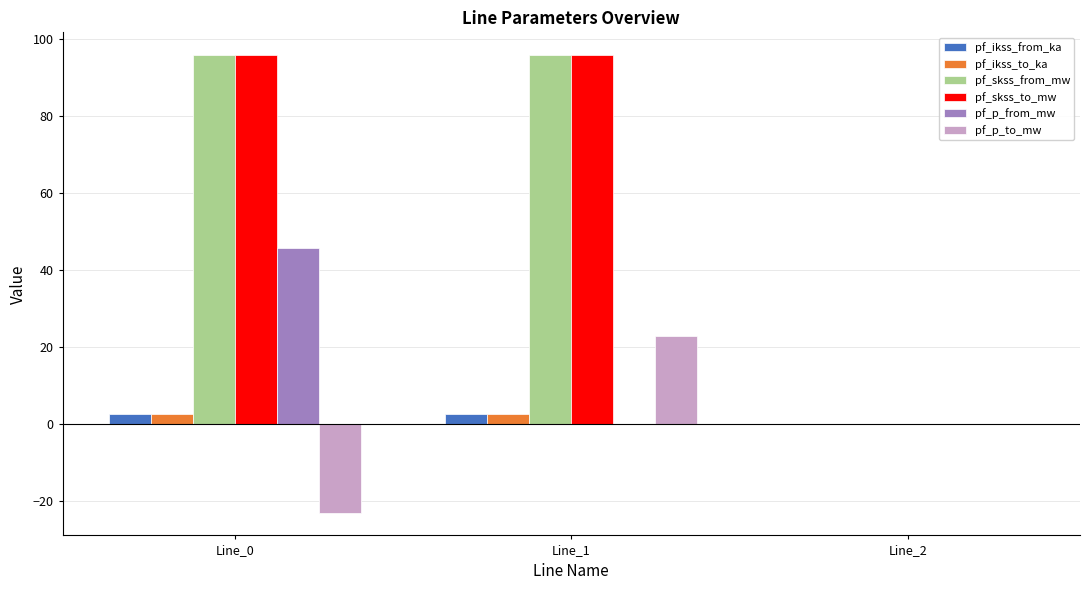

The value of pf_skss_to_mw at Line_1 is 162.3. True or false?

False